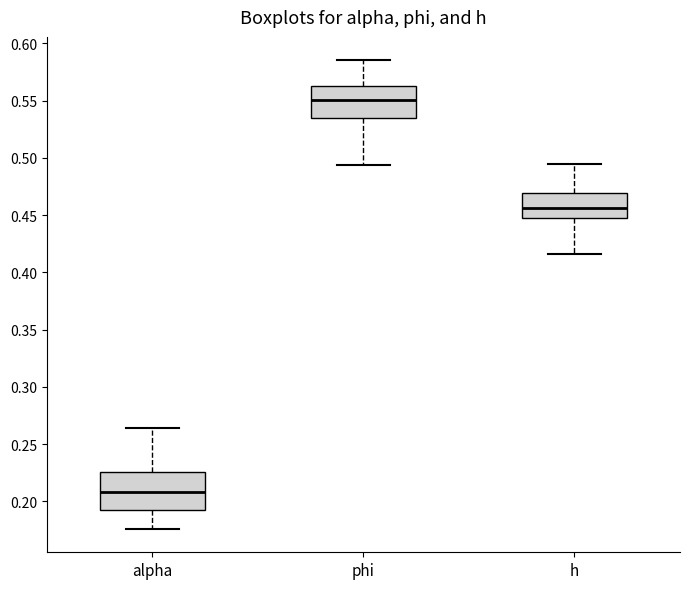

Where does the upper whisker of the box for alpha end on the y-axis? The values are not printed on the chart, so give them approximately, as read against the axis.

0.265